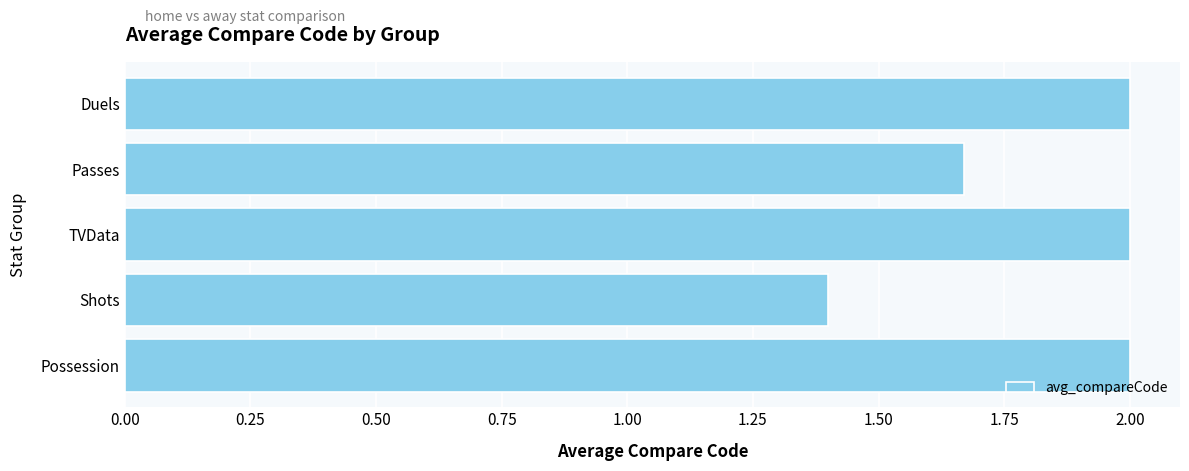

At which label is the value closest to 1?

Shots